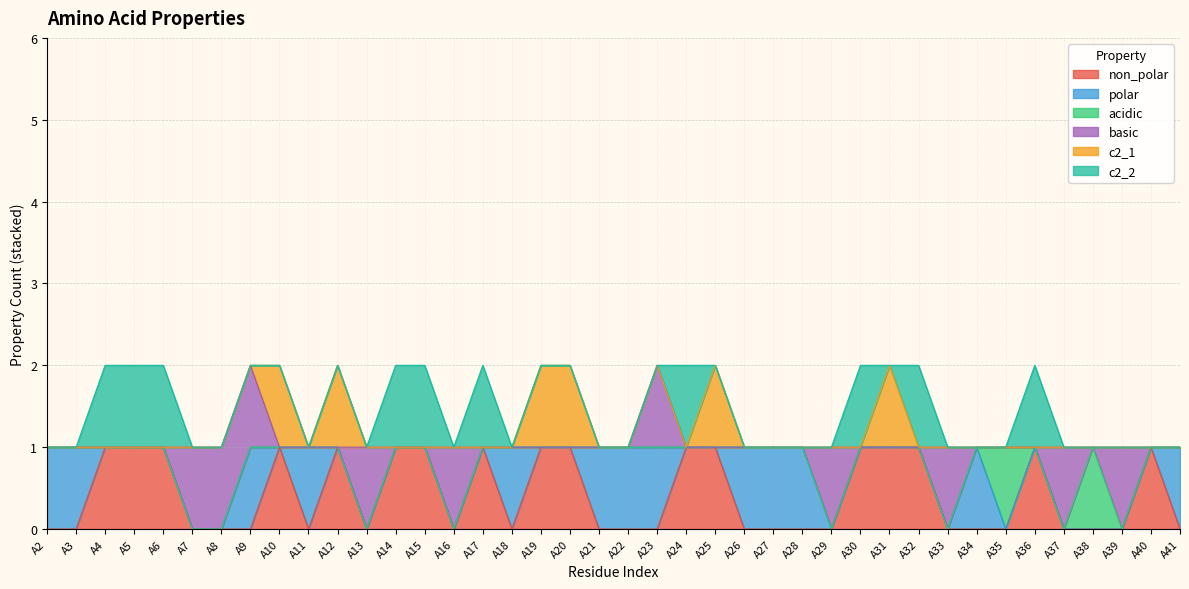

What are all the series names shown in the legend?

non_polar, polar, acidic, basic, c2_1, c2_2